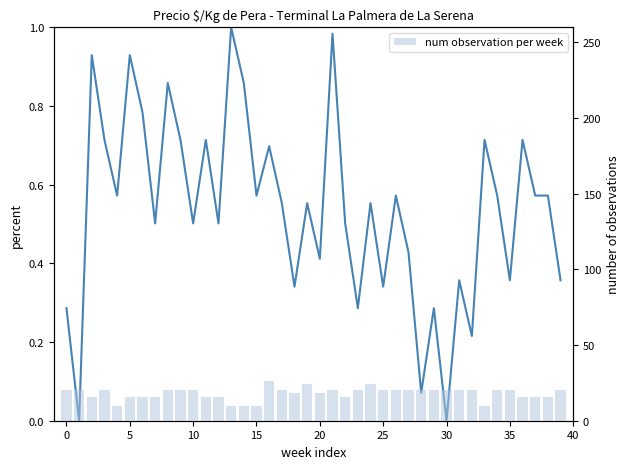

Rank the series by their maximum value, from highest to lowest.

num observation per week, Precio $/Kg